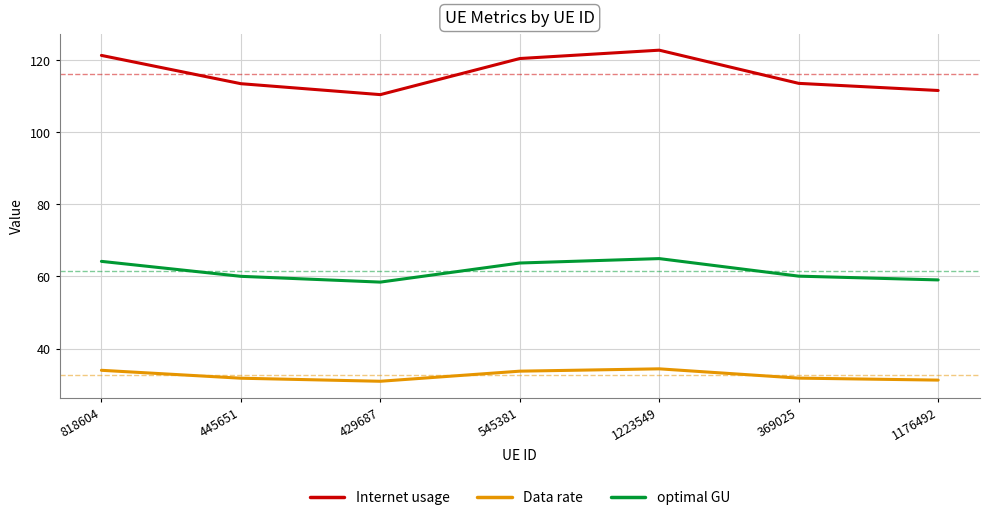

True or false: Data rate has a value of 34.0 at 818604.

True